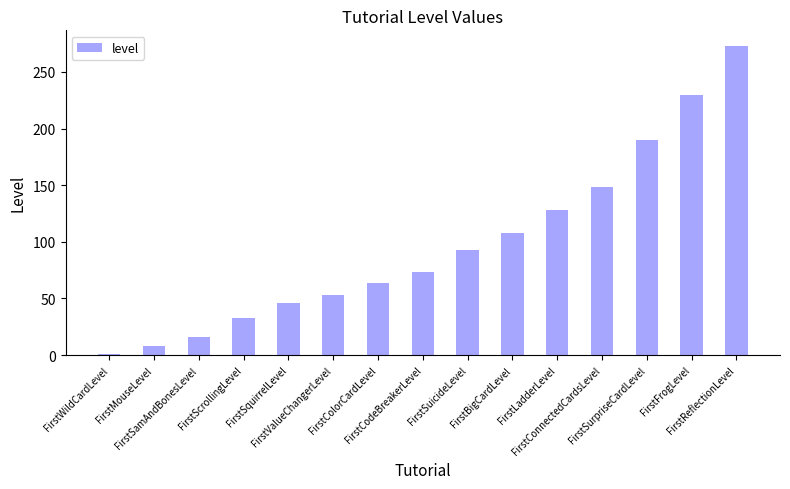

What is the label of the 1st bar from the right?

FirstReflectionLevel